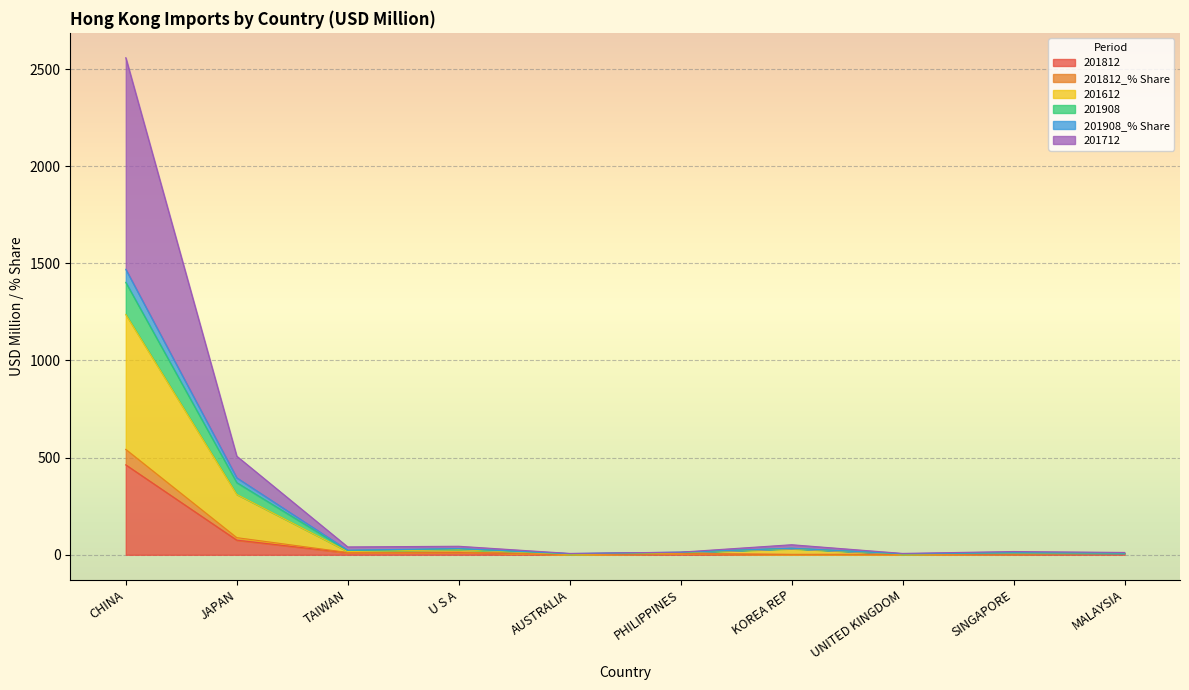

Count the number of categories in the chart.

10